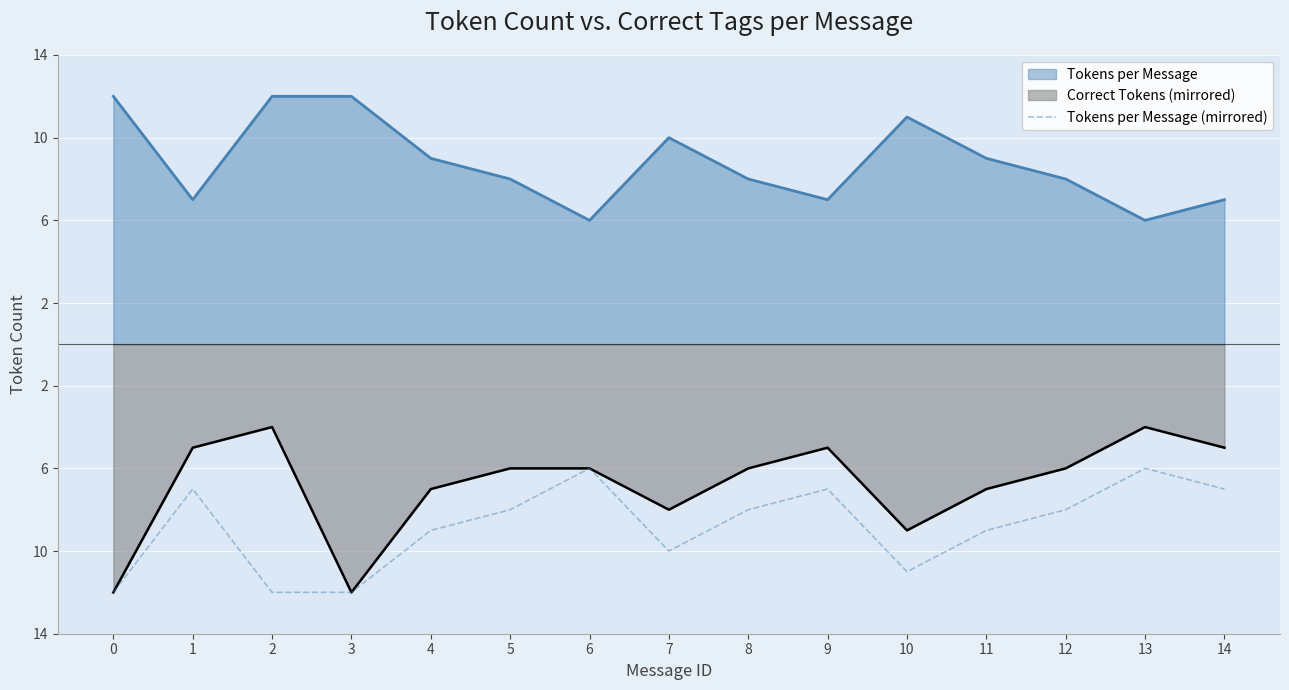

At which label is the value closest to -9?

4